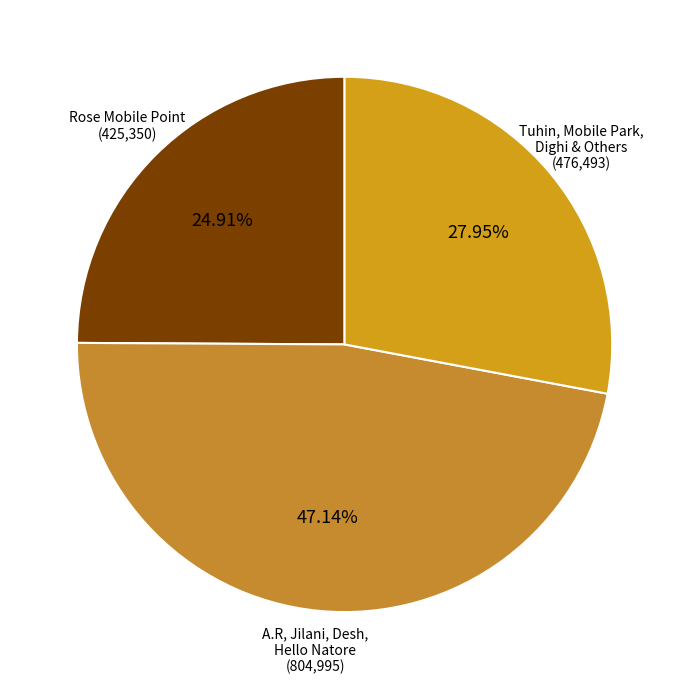

Is the sum of Rose Mobile Point (425,350) and A.R, Jilani, Desh, Hello Natore (804,995) greater than half?

Yes